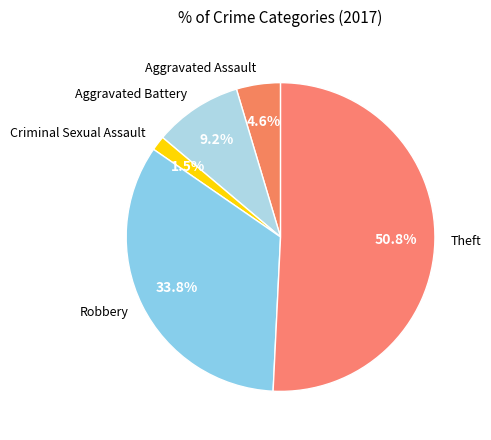

Which category has the biggest portion of the pie?

Theft